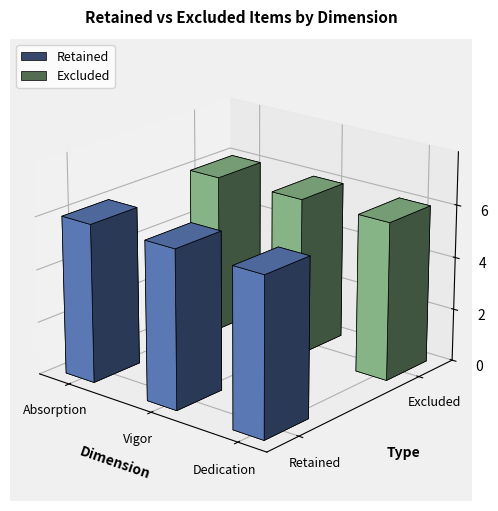

Does the chart contain any negative values?

No